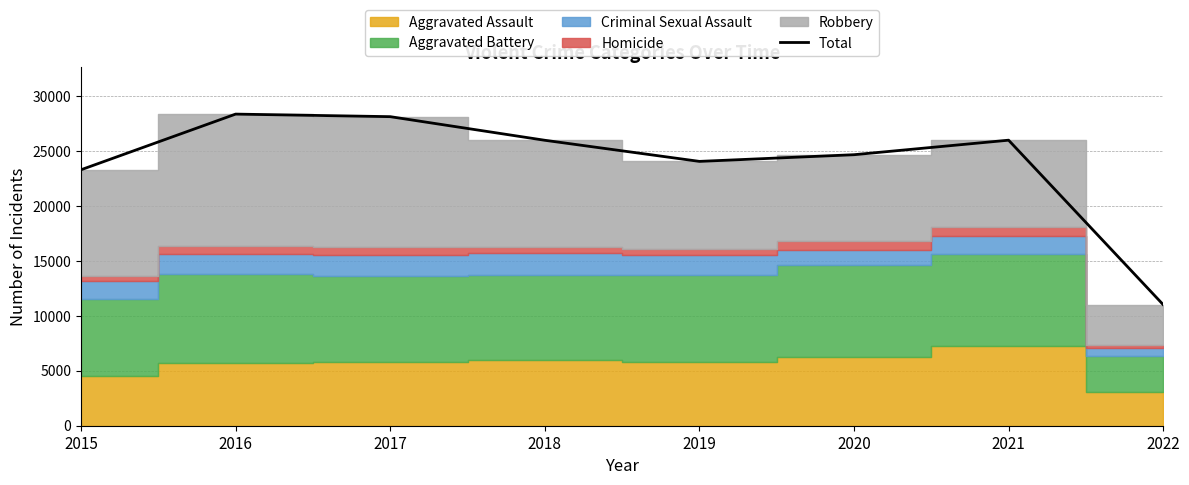

Where does the data first go above 25967?

2016